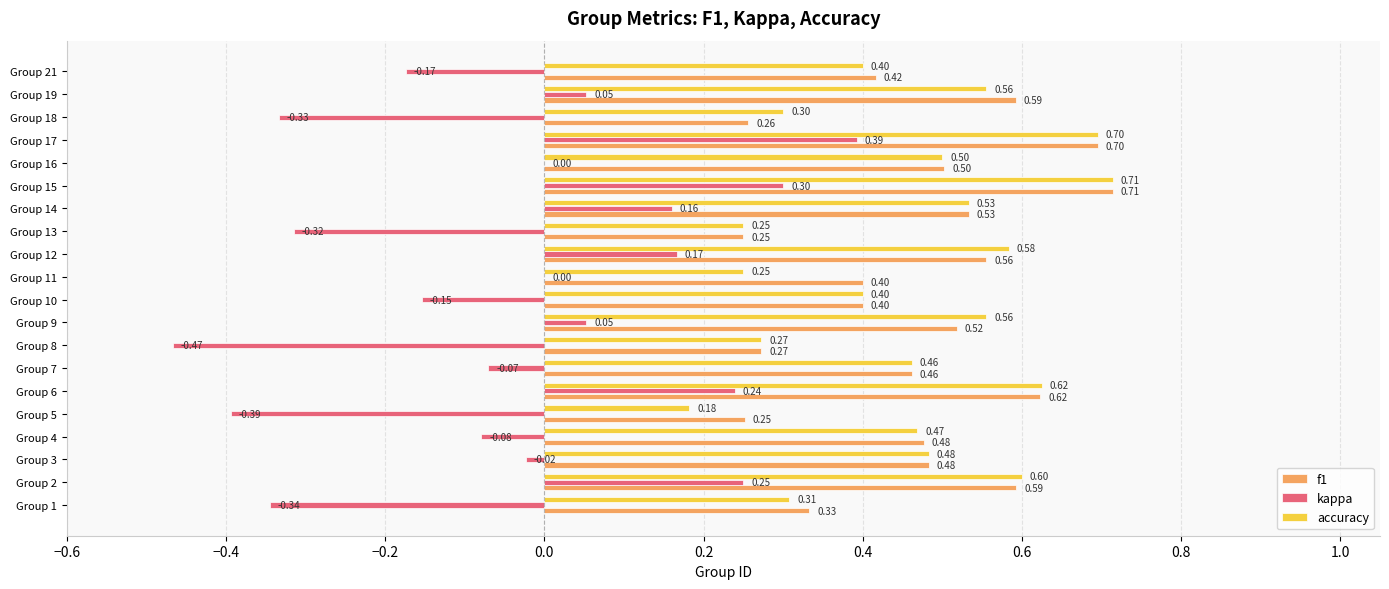

What is the sum of all kappa values?

-0.7